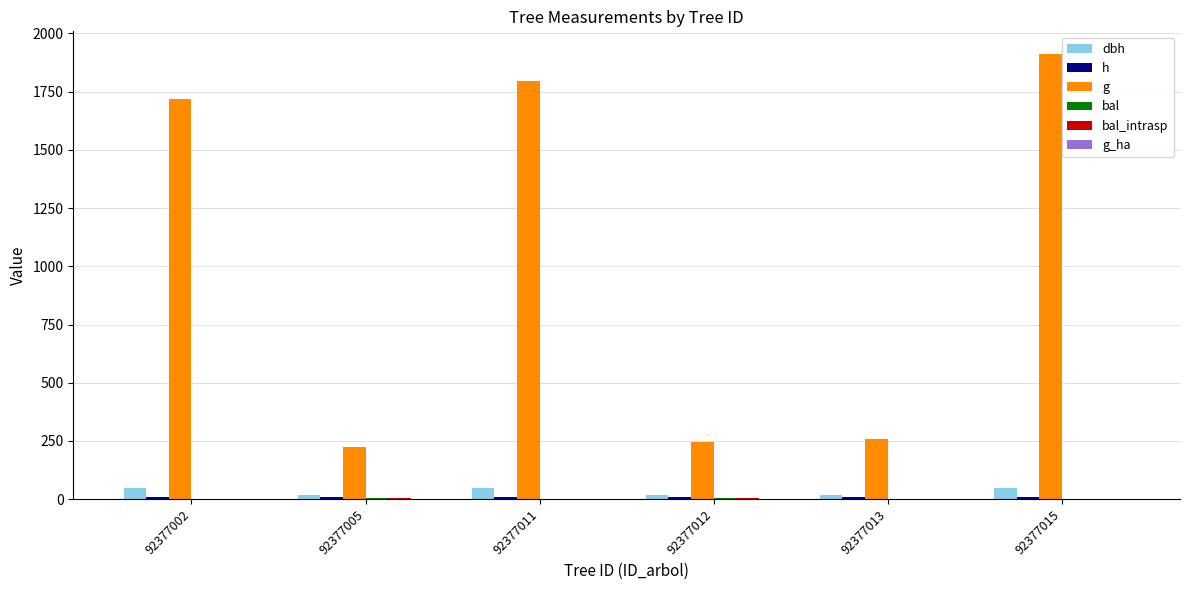

How many data points does each series have?

6